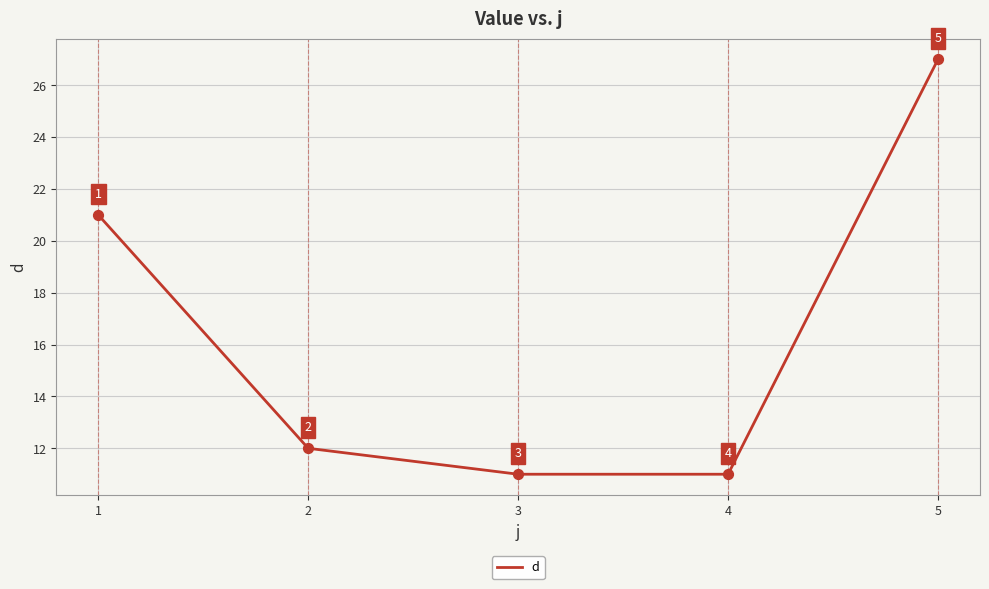

What is the change in value from 2 to 4?

-1